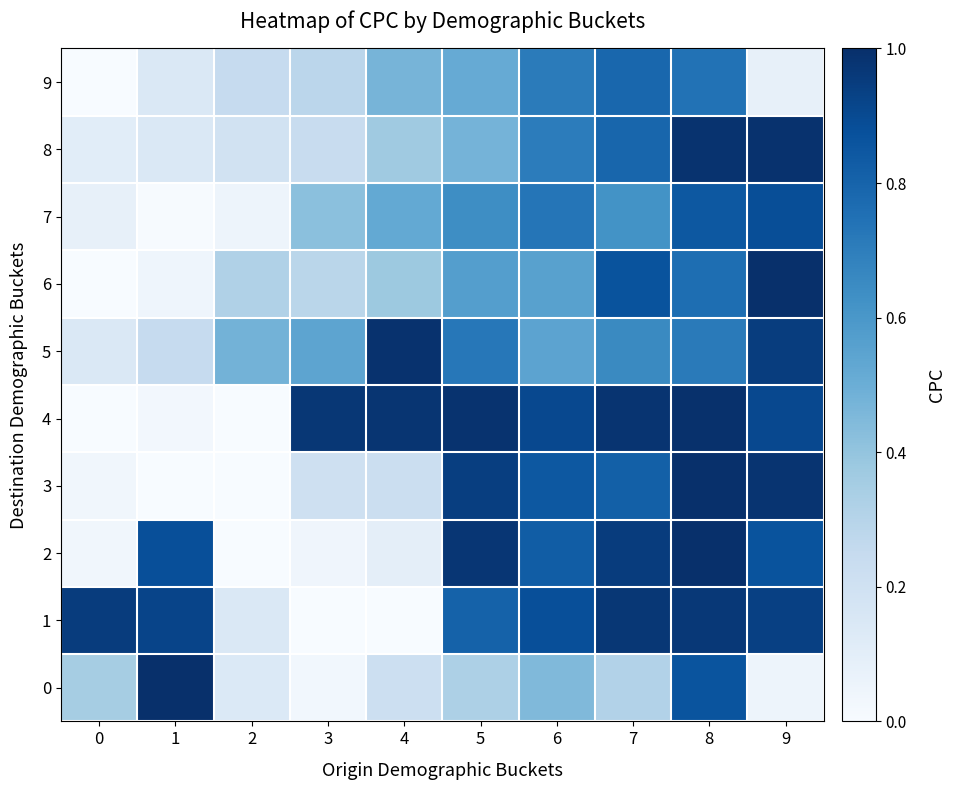

Reading left to right, what are all the values shown in this chart?

0: 0=0.3	1=1.0	2=0.1	3=0.0	4=0.2	5=0.3	6=0.4	7=0.3	8=0.9	9=0.1
1: 0=0.9	1=0.9	2=0.1	3=0.0	4=0.0	5=0.8	6=0.9	7=1.0	8=1.0	9=0.9
2: 0=0.0	1=0.9	2=0.0	3=0.0	4=0.1	5=1.0	6=0.8	7=0.9	8=1.0	9=0.9
3: 0=0.0	1=0.0	2=0.0	3=0.2	4=0.2	5=0.9	6=0.8	7=0.8	8=1.0	9=1.0
4: 0=0.0	1=0.0	2=0.0	3=1.0	4=1.0	5=1.0	6=0.9	7=1.0	8=1.0	9=0.9
5: 0=0.1	1=0.2	2=0.5	3=0.5	4=1.0	5=0.7	6=0.5	7=0.7	8=0.7	9=0.9
6: 0=0.0	1=0.0	2=0.3	3=0.3	4=0.4	5=0.6	6=0.6	7=0.9	8=0.8	9=1.0
7: 0=0.1	1=0.0	2=0.0	3=0.4	4=0.5	5=0.6	6=0.7	7=0.6	8=0.8	9=0.9
8: 0=0.1	1=0.1	2=0.2	3=0.2	4=0.4	5=0.5	6=0.7	7=0.8	8=1.0	9=1.0
9: 0=0.0	1=0.1	2=0.2	3=0.3	4=0.5	5=0.5	6=0.7	7=0.8	8=0.7	9=0.1